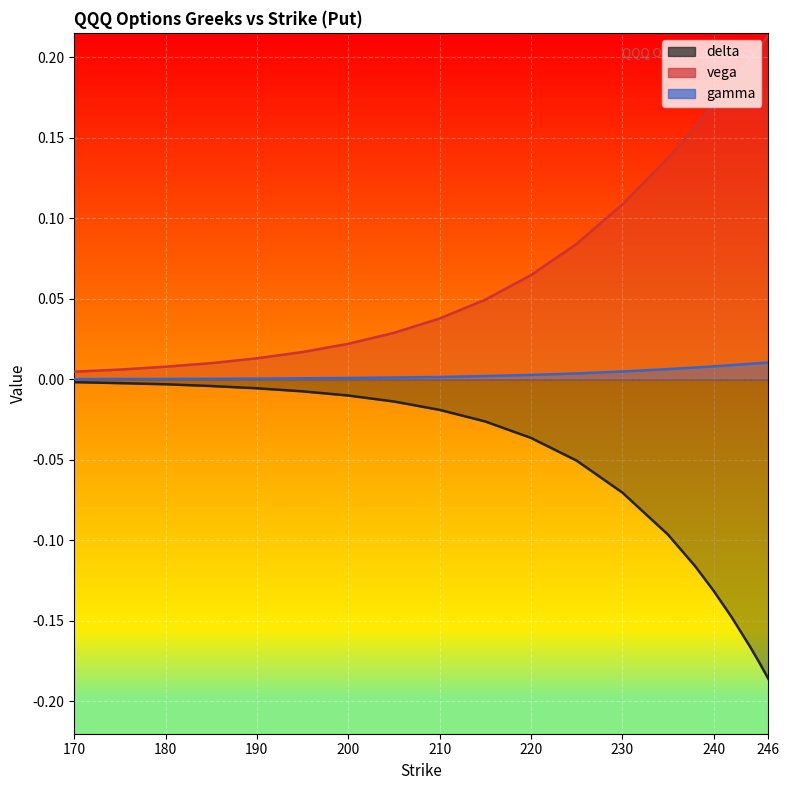

Between 175 and 215, which series saw the biggest shift?

vega